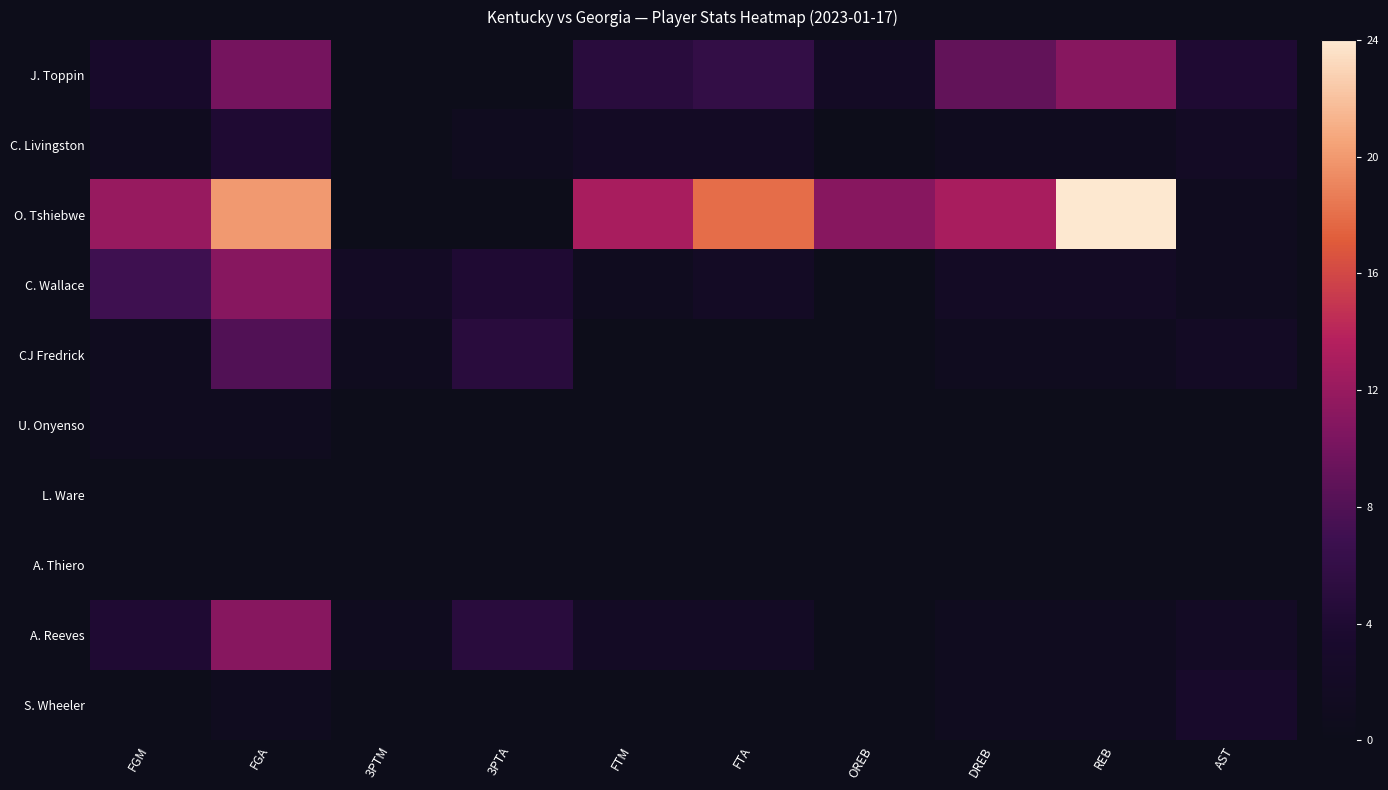

At which category does the chart reach its peak across all series?

REB